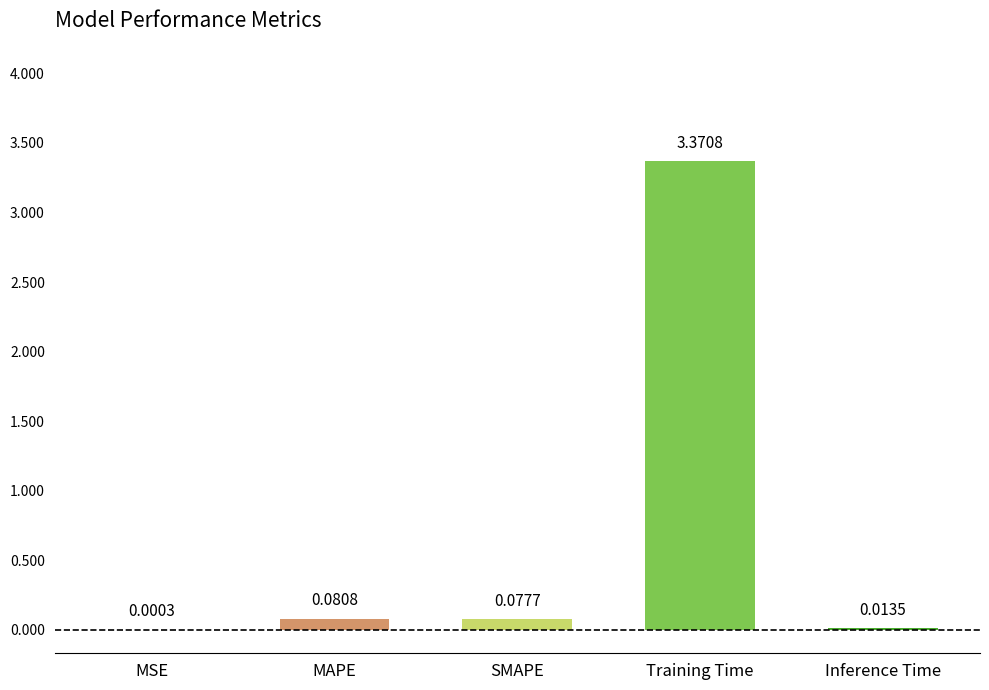

At which category does the chart reach its peak across all series?

Training Time